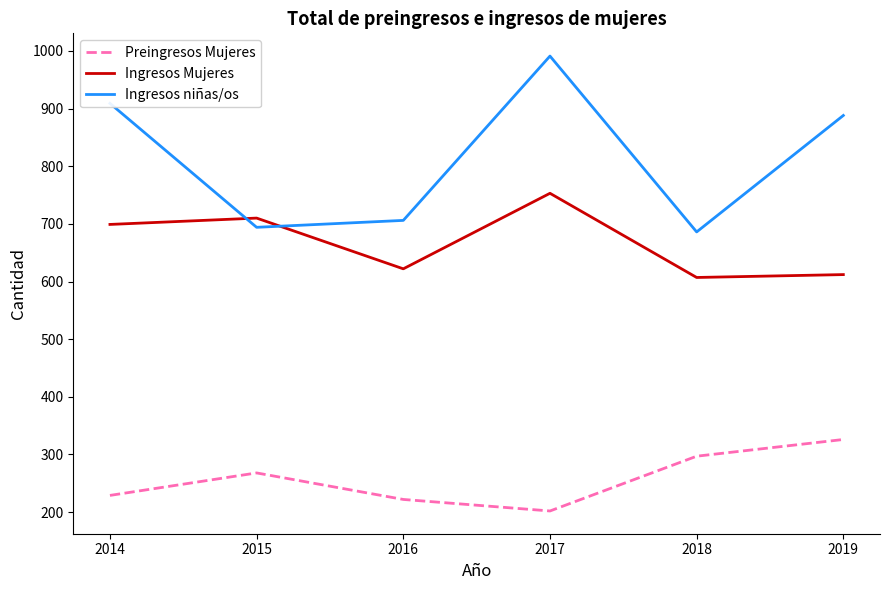

In Ingresos Mujeres, how many points are lower than both neighbors (excluding endpoints)?

2